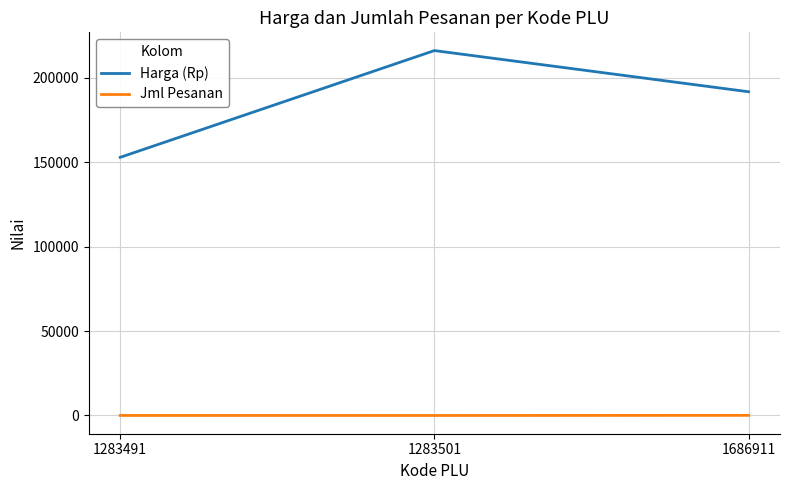

How many categories are shown in the chart?

3